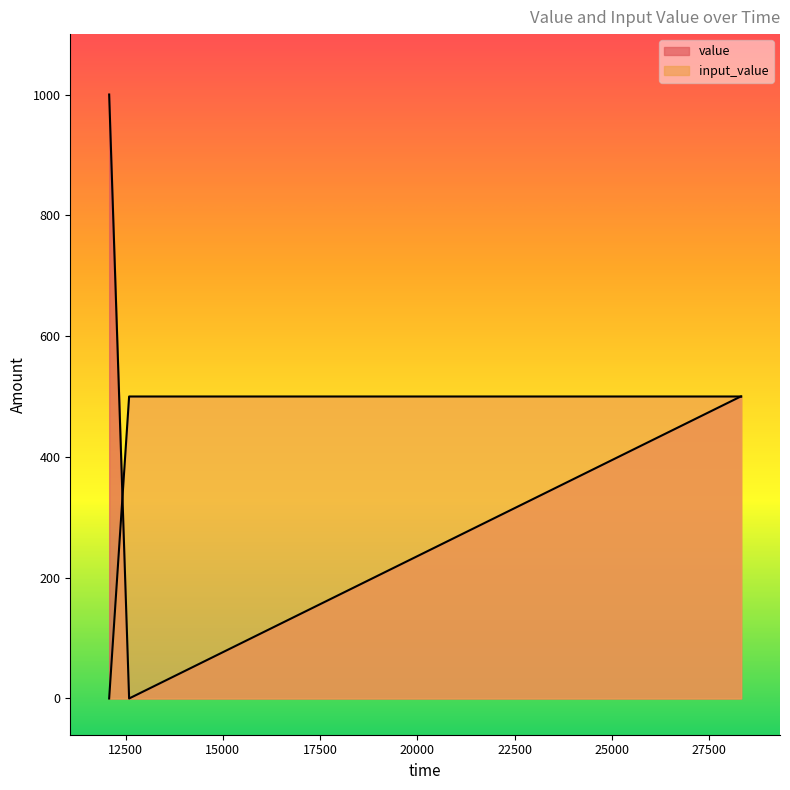

How many data points in value are above 500?

1